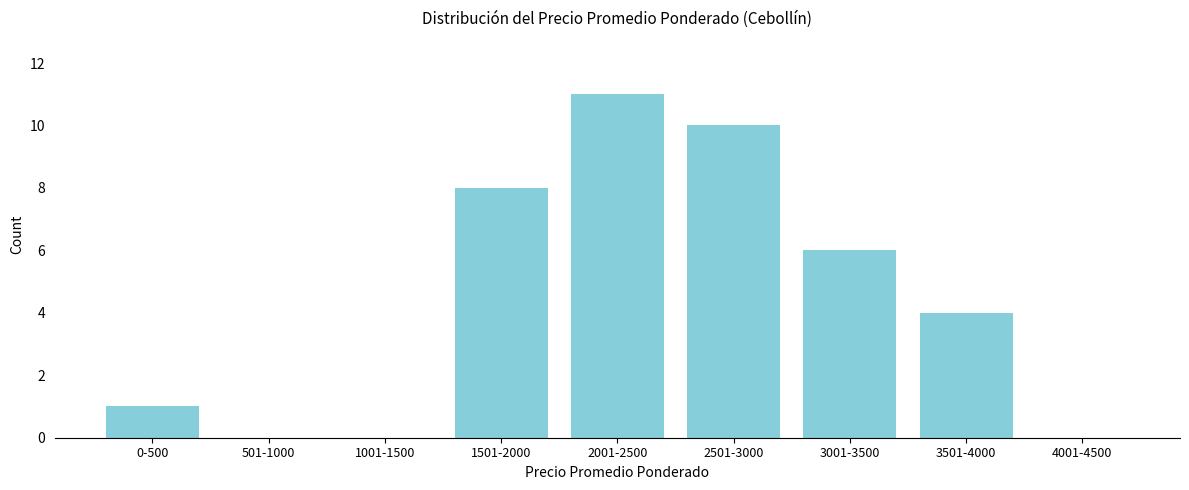

Reading right to left, extract all data points from this chart.

4001-4500=0	3501-4000=4	3001-3500=6	2501-3000=10	2001-2500=11	1501-2000=8	1001-1500=0	501-1000=0	0-500=1